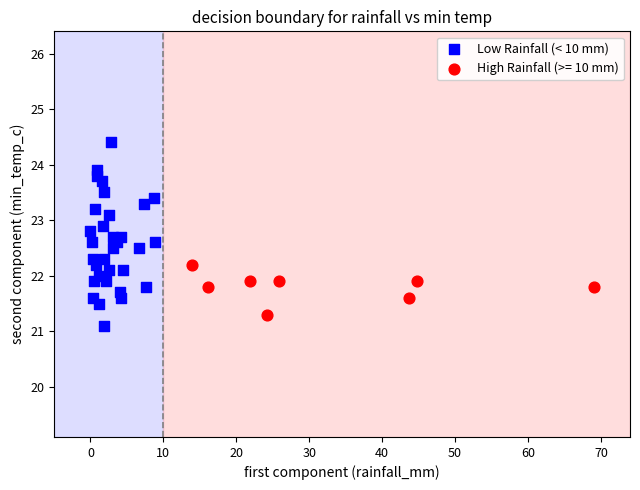

Which series reaches the maximum Y coordinate?

Low Rainfall (< 10 mm)